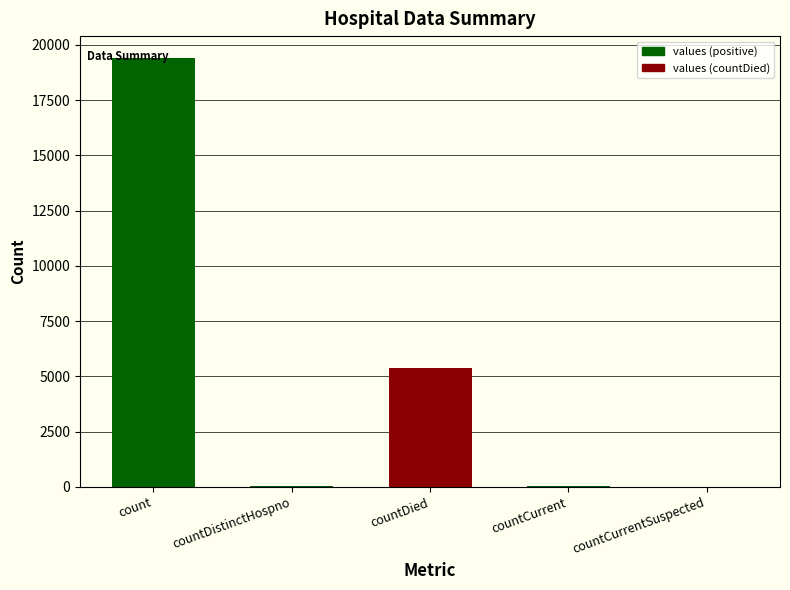

What is the ratio of the value at countDied to the value at countCurrent?

89.3